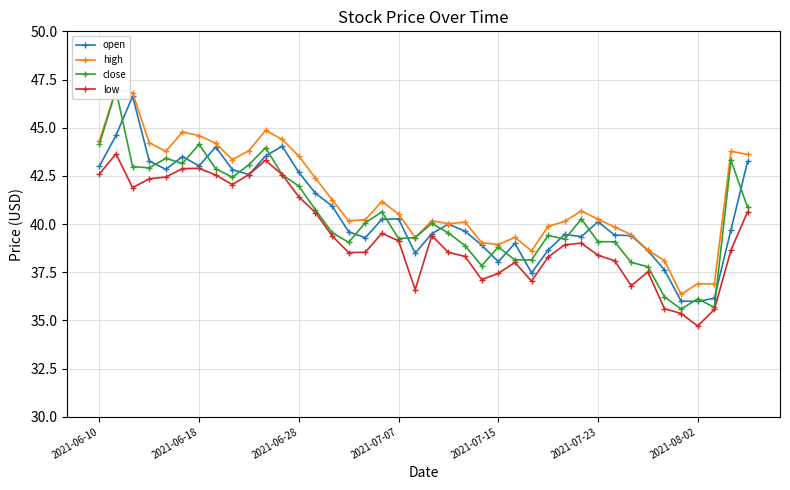

Reading left to right, list all the values displayed in this chart.

open: 43.0	44.6	46.6	43.3	42.8	43.5	43.0	44.0	42.8	42.6	43.5	44.0	42.7	41.6	40.9	39.6	39.3	40.2	40.3	38.5	39.5	40.0	39.6	38.9	38.0	39.0	37.5	38.6	39.5	39.4	40.1	39.4	39.4	38.6	37.6	36.0	36.0	36.1	39.7	43.2
high: 44.3	47.0	46.8	44.2	43.8	44.8	44.6	44.2	43.3	43.8	44.9	44.4	43.5	42.4	41.3	40.2	40.2	41.2	40.5	39.3	40.2	40.0	40.1	39.0	38.9	39.3	38.6	39.9	40.1	40.7	40.2	39.9	39.5	38.7	38.1	36.4	36.9	36.9	43.8	43.6
close: 44.1	47.0	43.0	42.9	43.4	43.1	44.1	42.9	42.4	43.1	44.0	42.6	42.0	40.7	39.6	39.0	40.1	40.6	39.2	39.3	40.0	39.5	38.9	37.8	38.8	38.1	38.1	39.4	39.2	40.3	39.1	39.1	38.0	37.8	36.2	35.6	36.1	35.7	43.3	40.9
low: 42.6	43.6	41.9	42.4	42.4	42.9	42.9	42.5	42.0	42.6	43.3	42.6	41.4	40.6	39.4	38.5	38.5	39.5	39.1	36.6	39.4	38.5	38.3	37.1	37.4	38.0	37.0	38.3	38.9	39.0	38.4	38.1	36.8	37.5	35.6	35.4	34.7	35.6	38.6	40.6